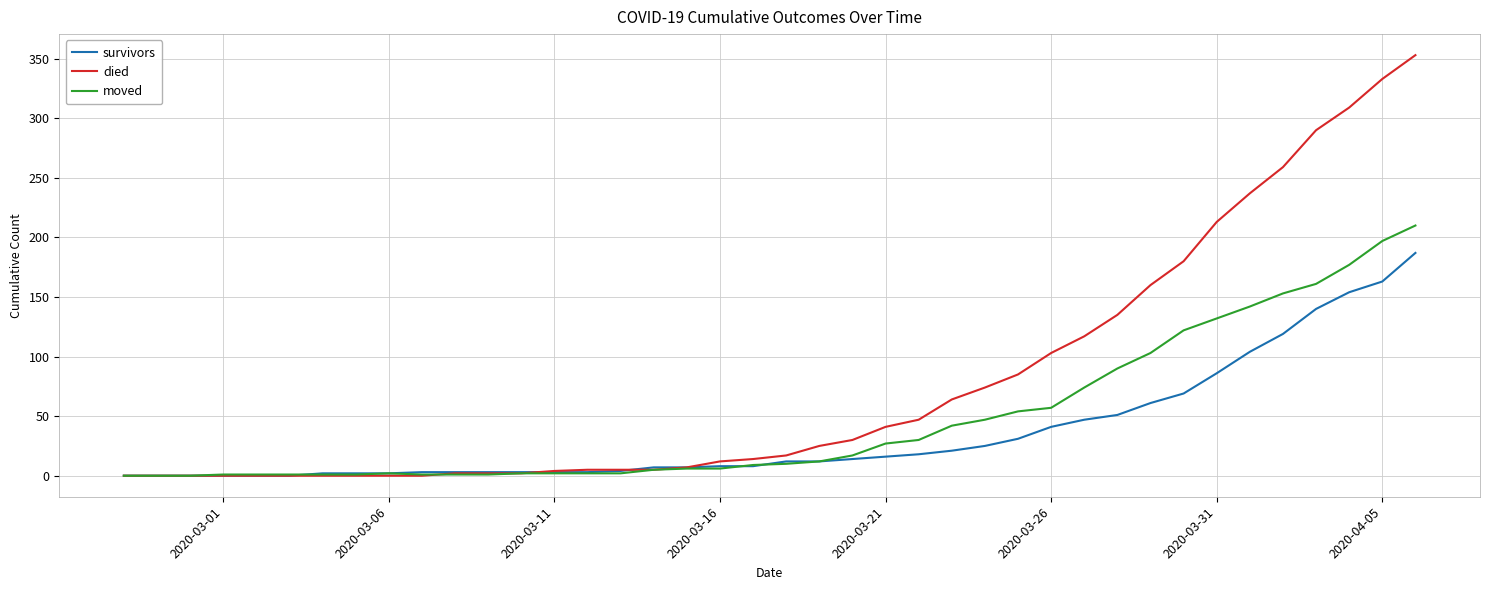

What are all the series names shown in the legend?

survivors, died, moved